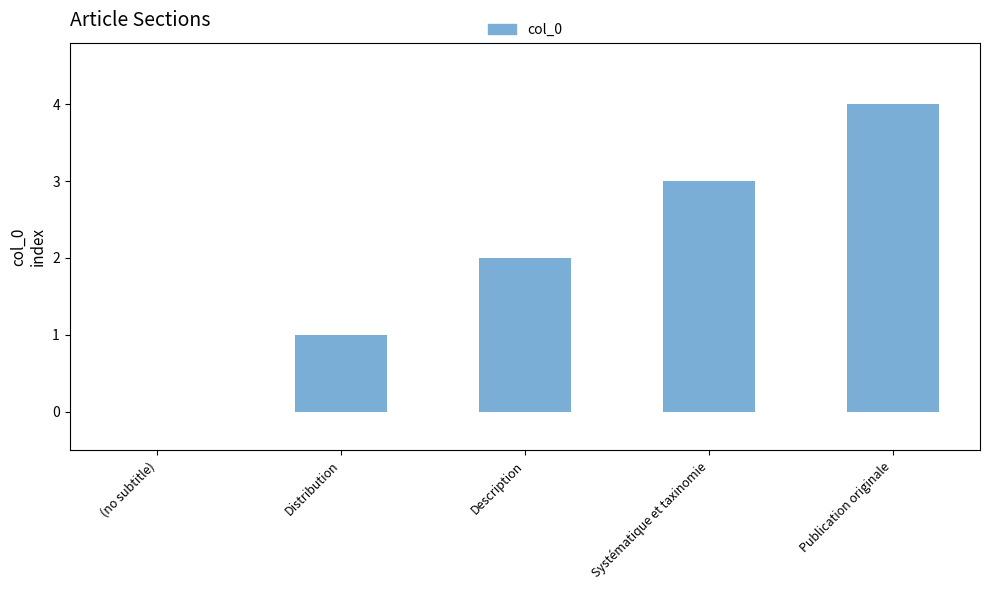

Reading left to right, list all the values displayed in this chart.

(no subtitle)=0	Distribution=1	Description=2	Systématique et taxinomie=3	Publication originale=4